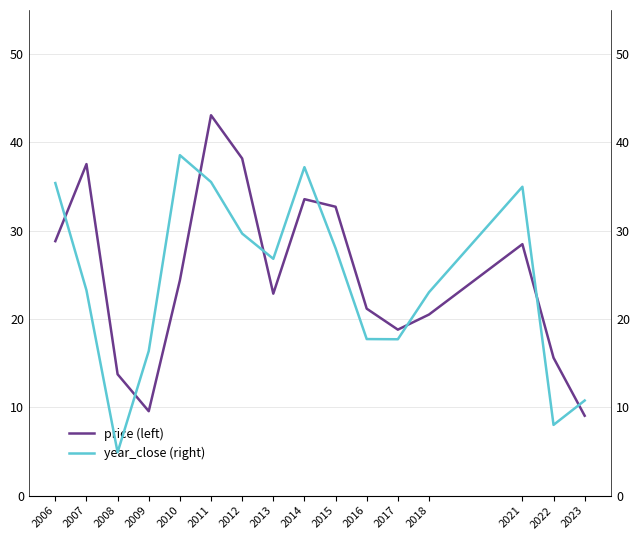

What is the value of the price (left) point at the 1st from the left?

28.8